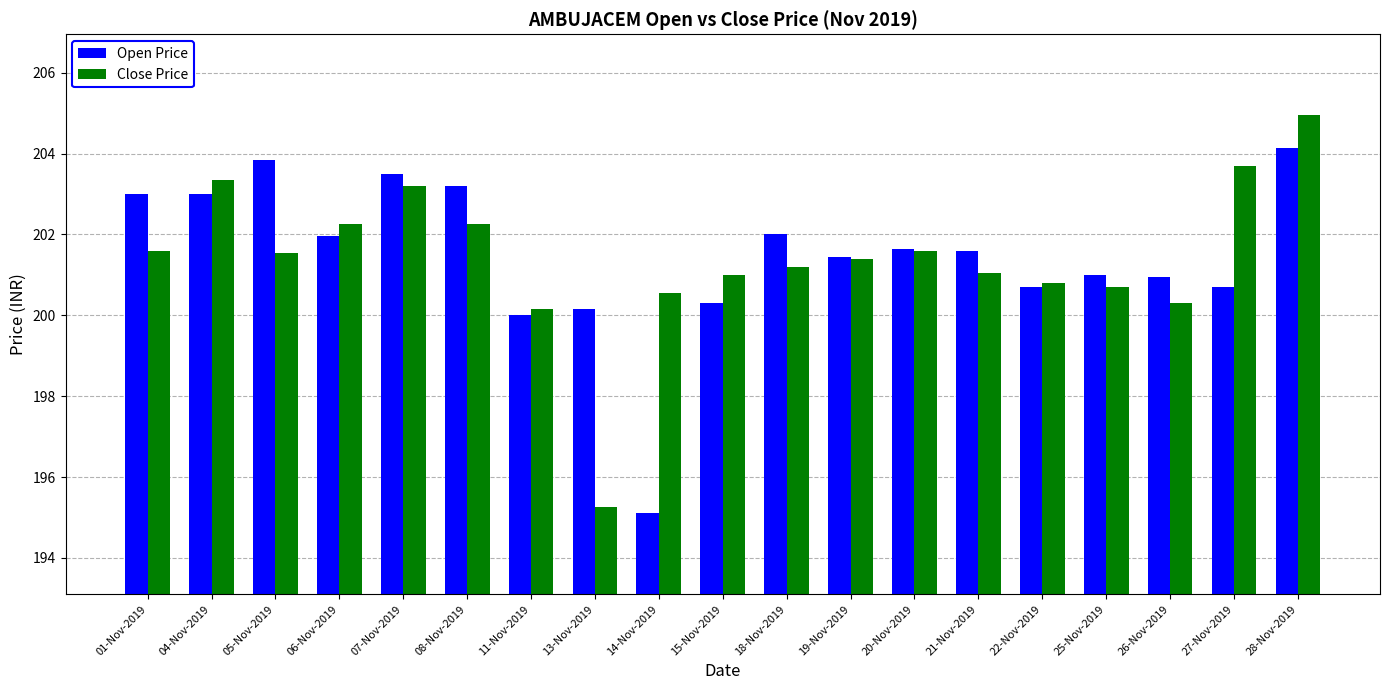

What is the difference between the highest and lowest values at 18-Nov-2019?

0.8